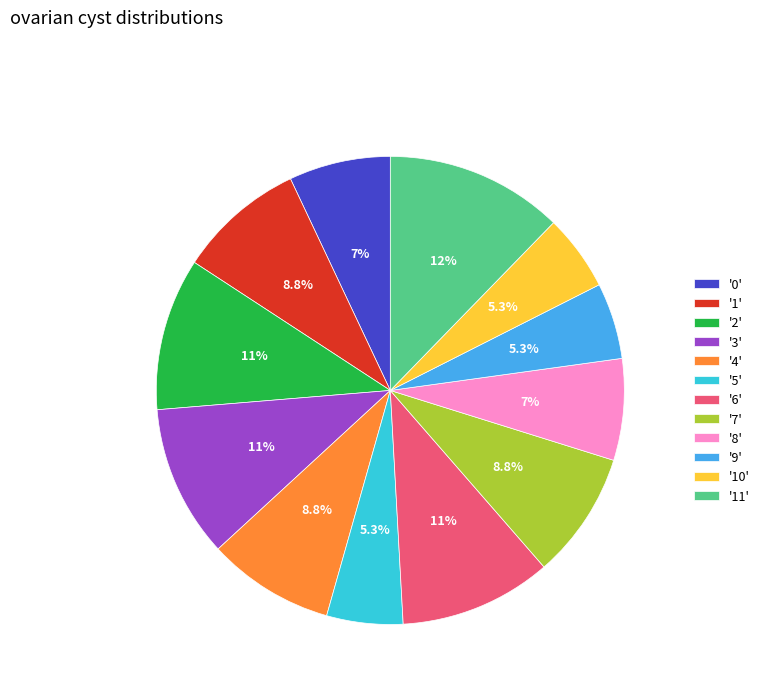

Which slice is the largest?

'11'